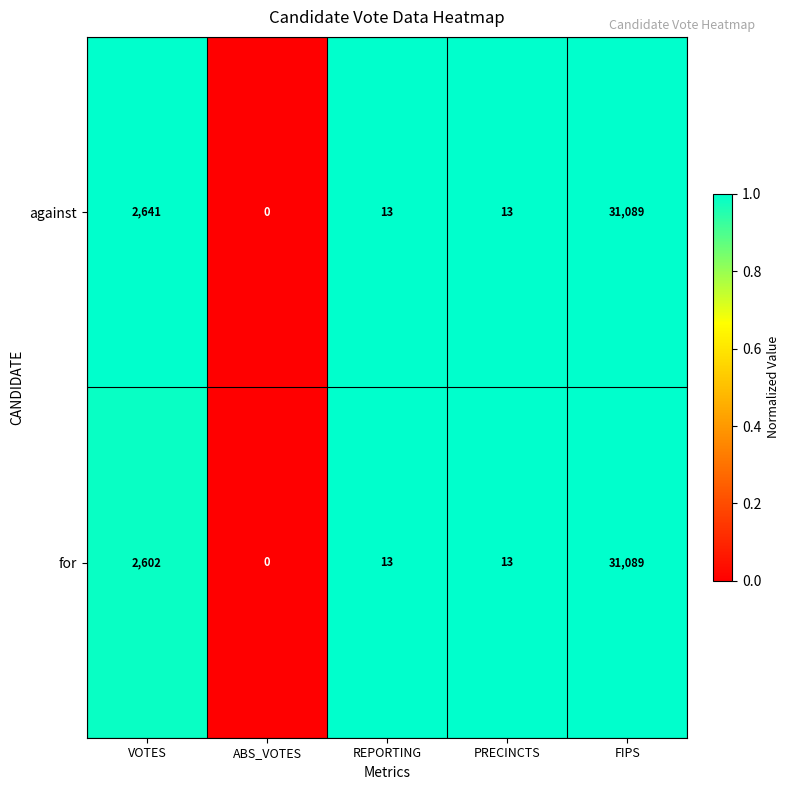

What is the greatest value displayed?

31089